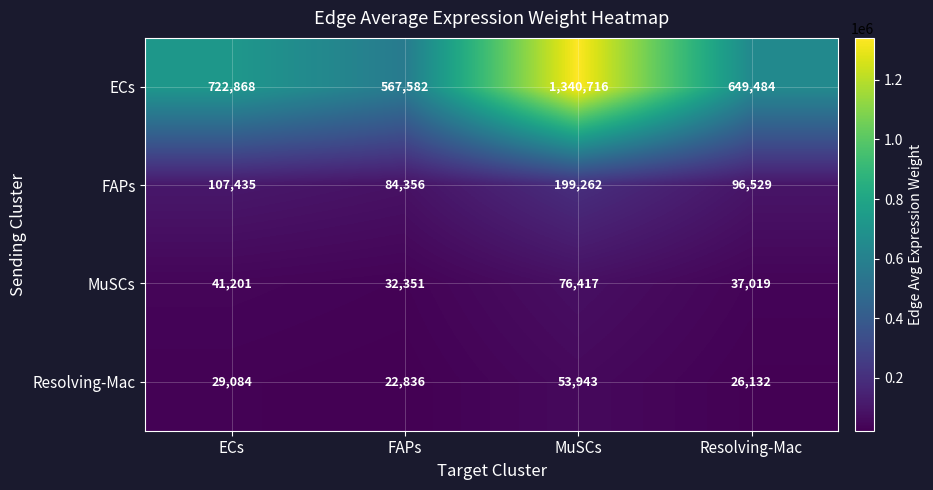

Which series changed the most between ECs and FAPs?

ECs